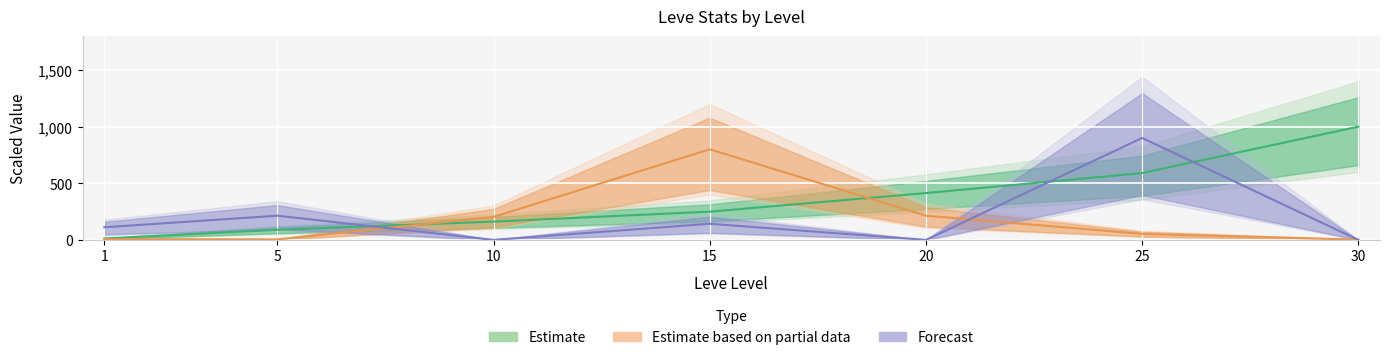

What is the greatest value displayed?

1000.0